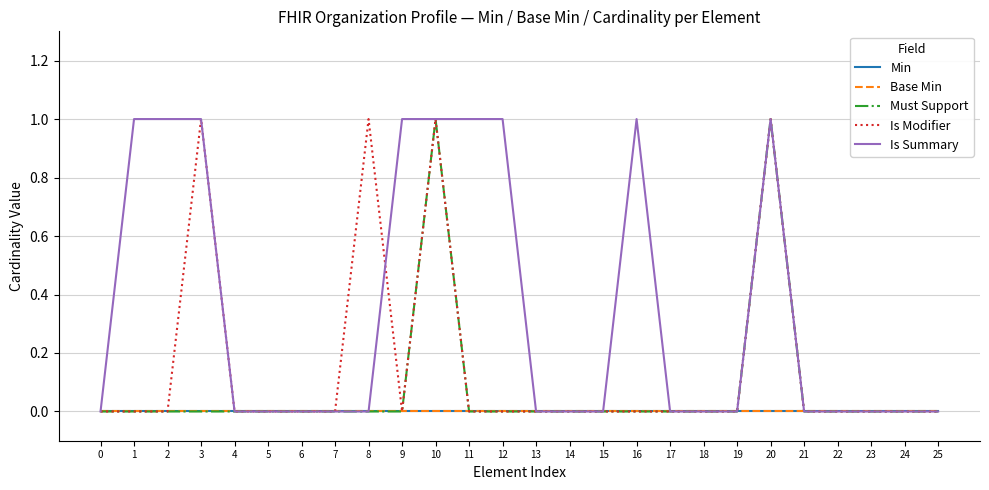

List the series in order of their peak value, lowest first.

Min, Base Min, Must Support, Is Modifier, Is Summary